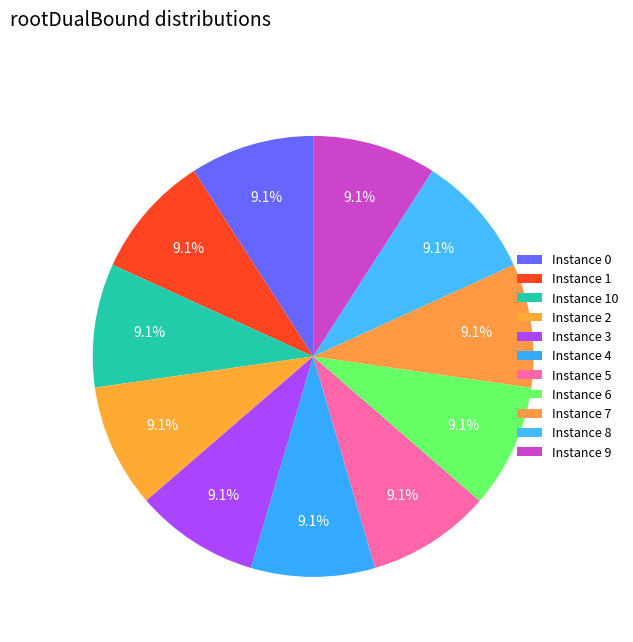

What is the smallest slice in the pie chart?

8